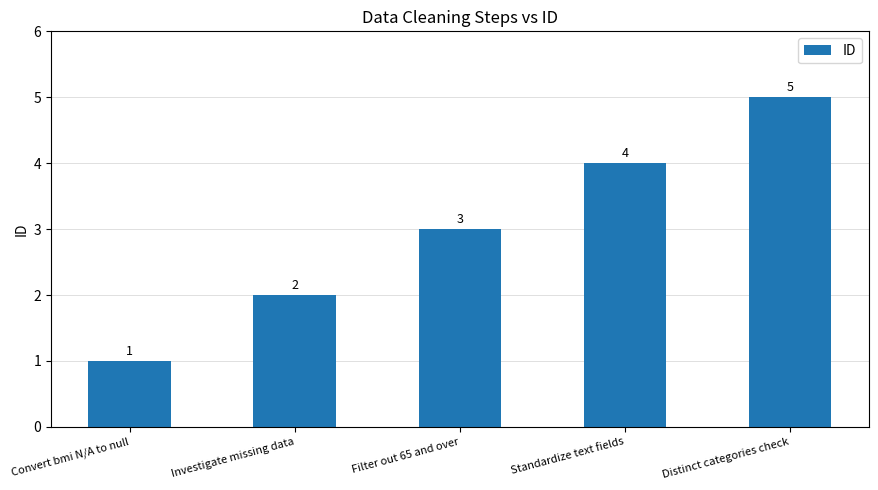

Approximately how many times larger is the value at Distinct categories check compared to Filter out 65 and over?

1.7